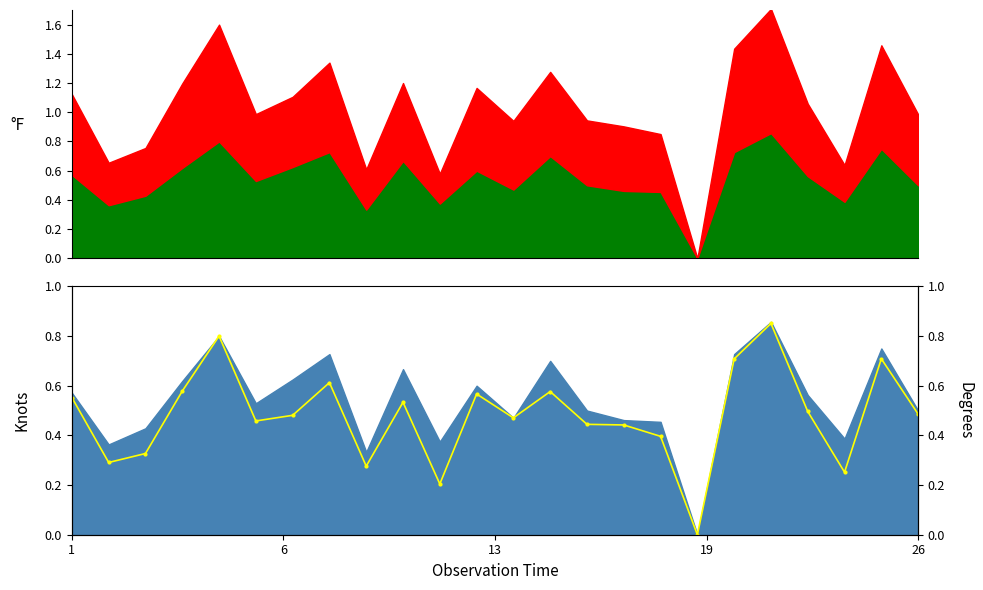

What is the average value?

0.5